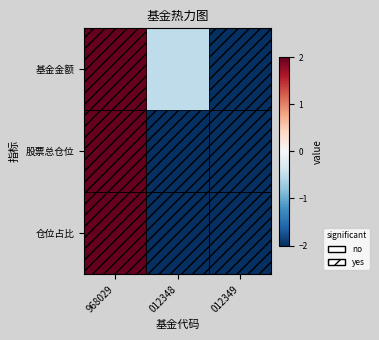

Count the number of categories in the chart.

3